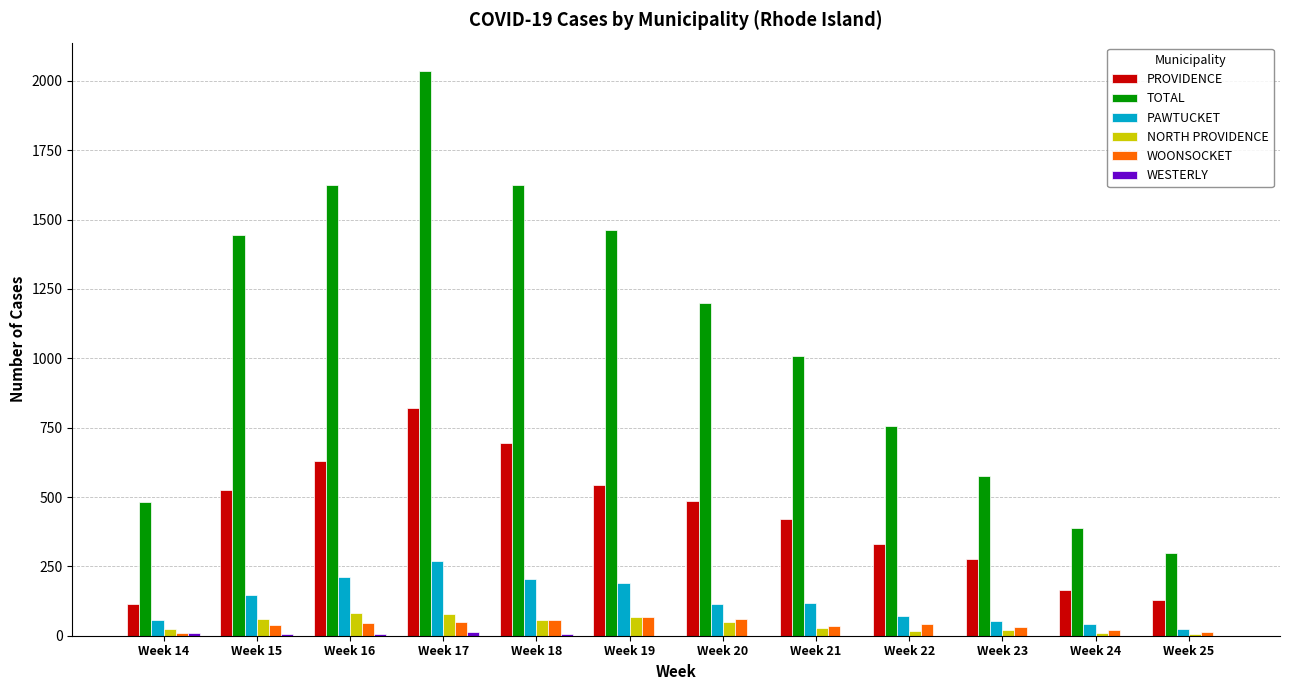

How many categories are shown in the chart?

12